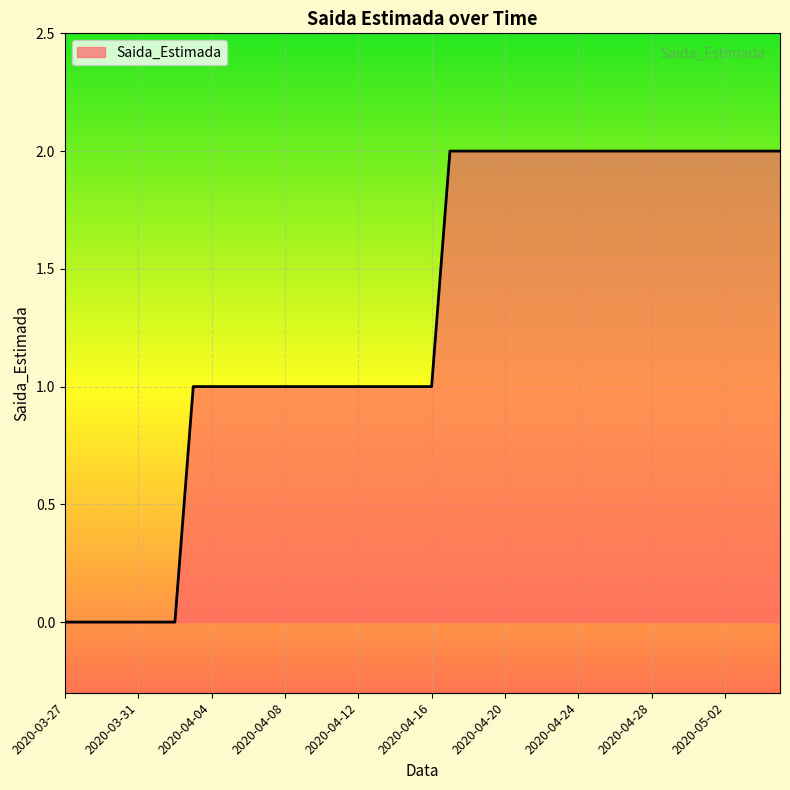

What is the maximum value shown in the chart?

2